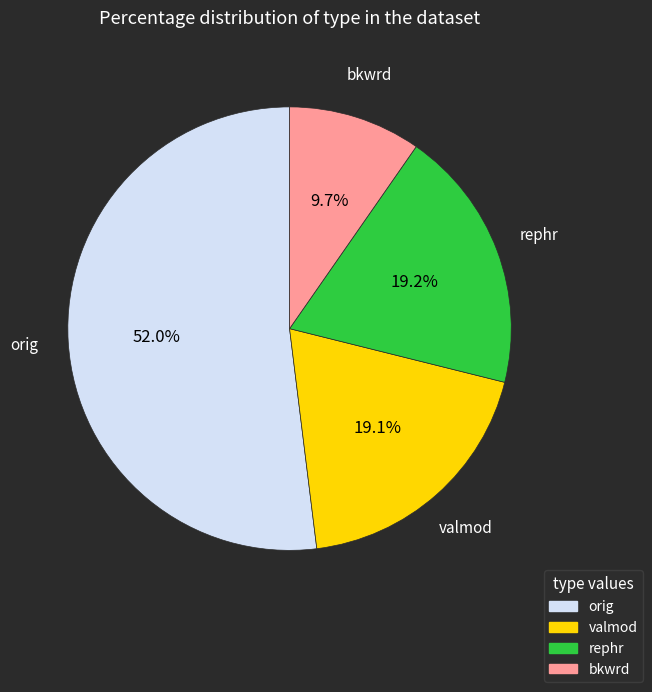

Which slice is the smallest?

bkwrd